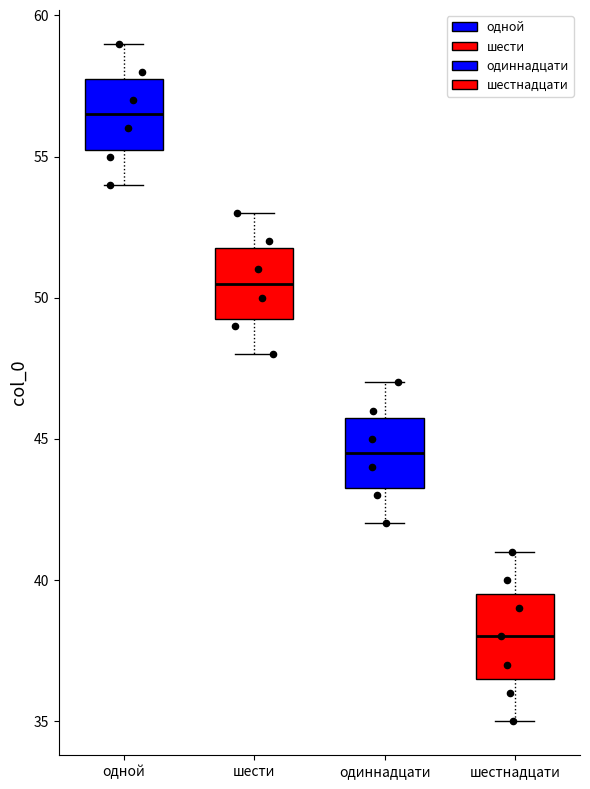

Which box's median line is the highest?

одной